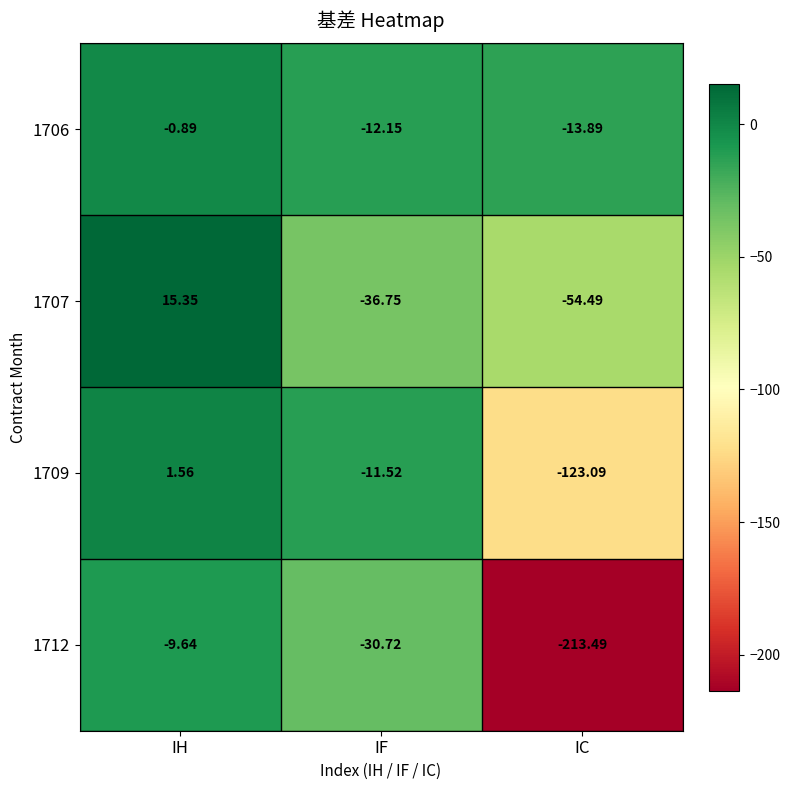

How many distinct data groups are displayed?

4